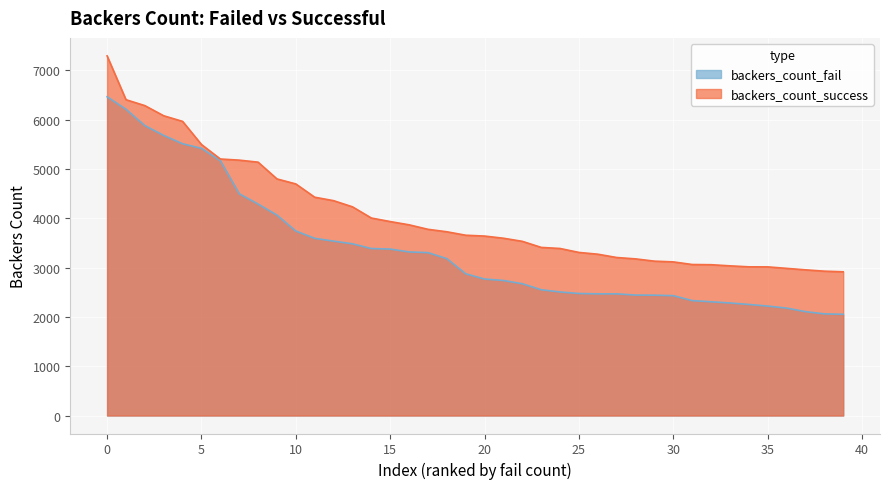

Reading right to left, what are all the values shown in this chart?

backers_count_fail: 2053	2062	2107	2179	2220	2253	2283	2307	2331	2431	2441	2443	2468	2468	2475	2506	2551	2673	2739	2768	2875	3182	3304	3318	3376	3387	3483	3537	3594	3742	4065	4289	4498	5168	5419	5512	5681	5880	6212	6465
backers_count_success: 2915	2928	2955	2985	3015	3016	3036	3059	3063	3116	3131	3177	3205	3272	3308	3388	3410	3533	3596	3640	3657	3727	3777	3868	3934	4006	4233	4358	4428	4697	4799	5139	5180	5203	5497	5966	6080	6286	6406	7295